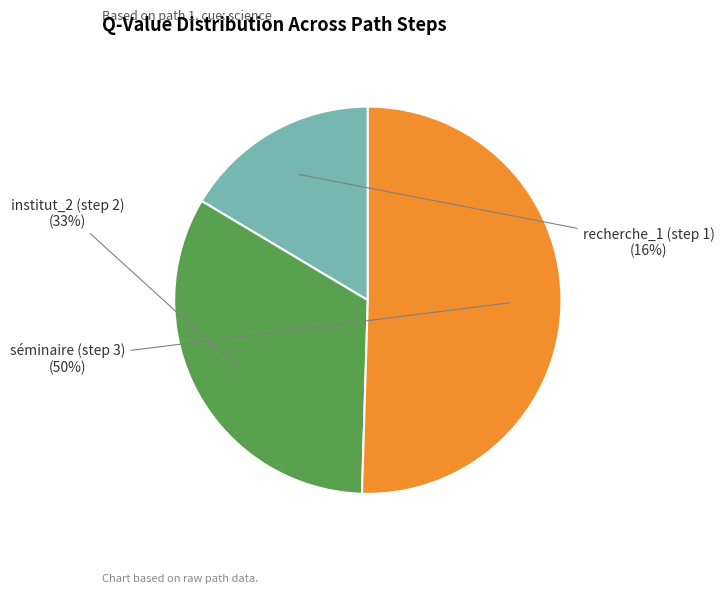

Rank the categories by value from lowest to highest.

recherche_1 (step 1), institut_2 (step 2), séminaire (step 3)